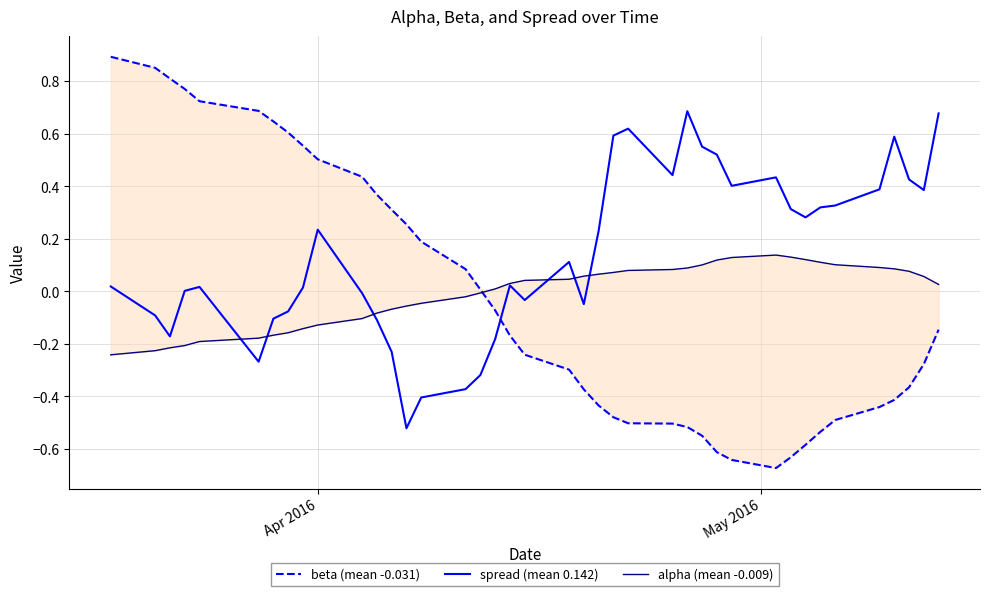

How many intersections are there between alpha (mean -0.009) and spread (mean 0.142)?

6